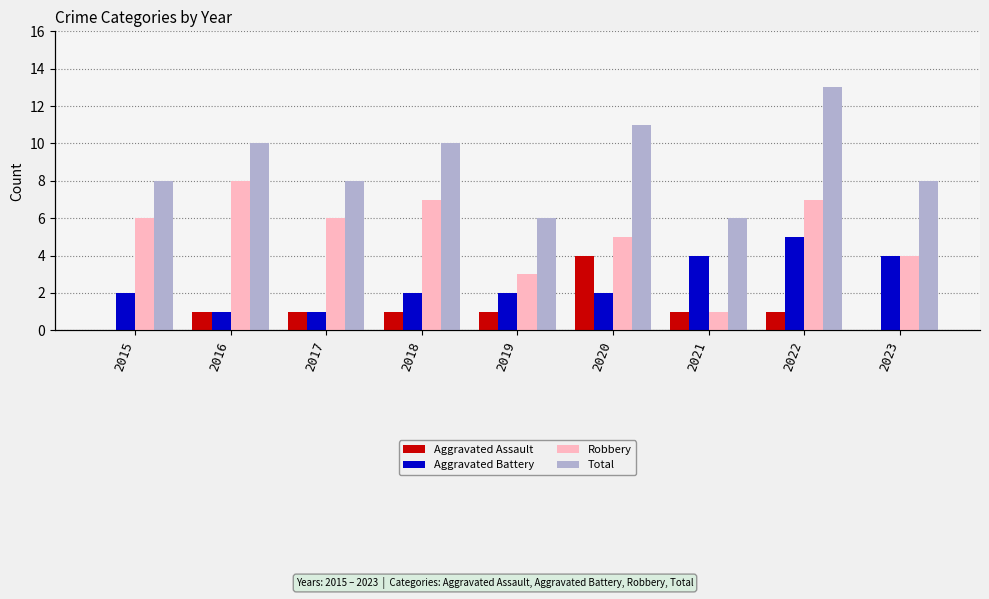

True or false: Total has a value of 8 at 2015.

True